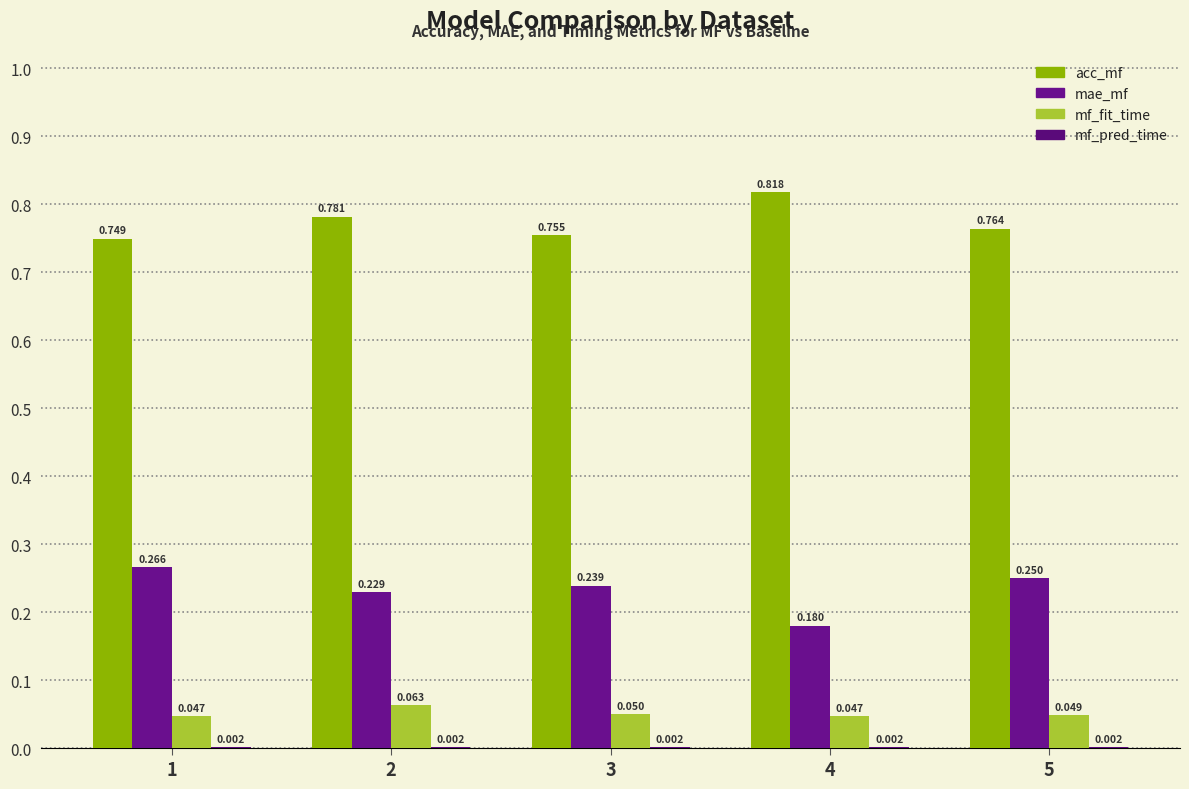

Count the mf_fit_time values in the range 0 to 1.

5